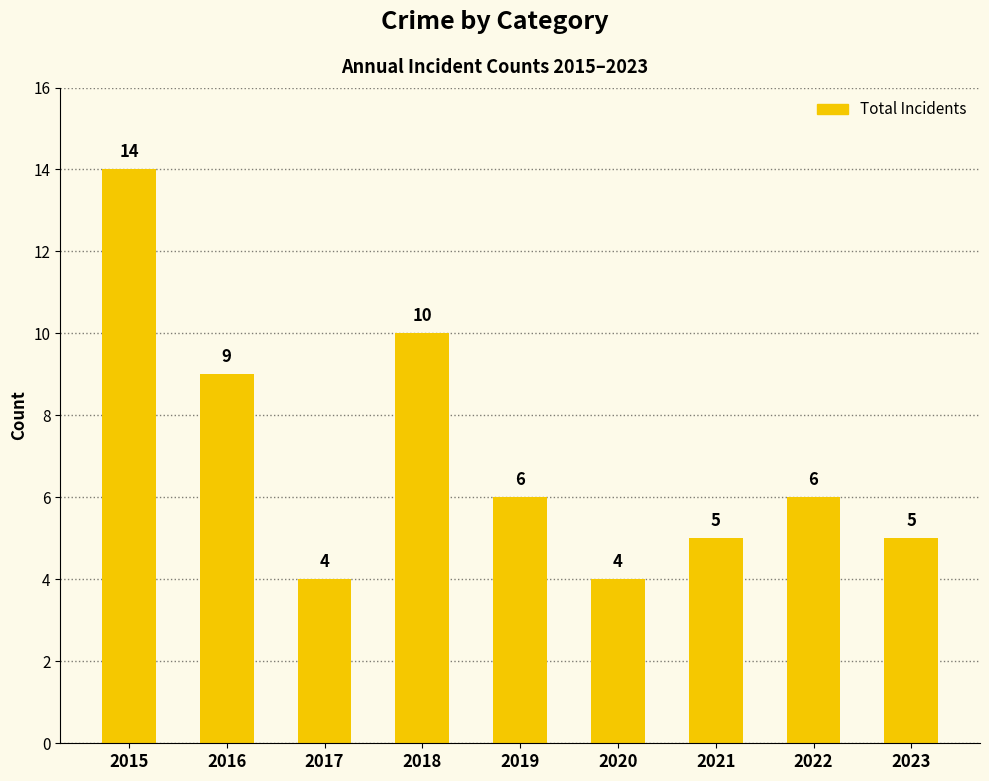

How many data points are less than 6?

4